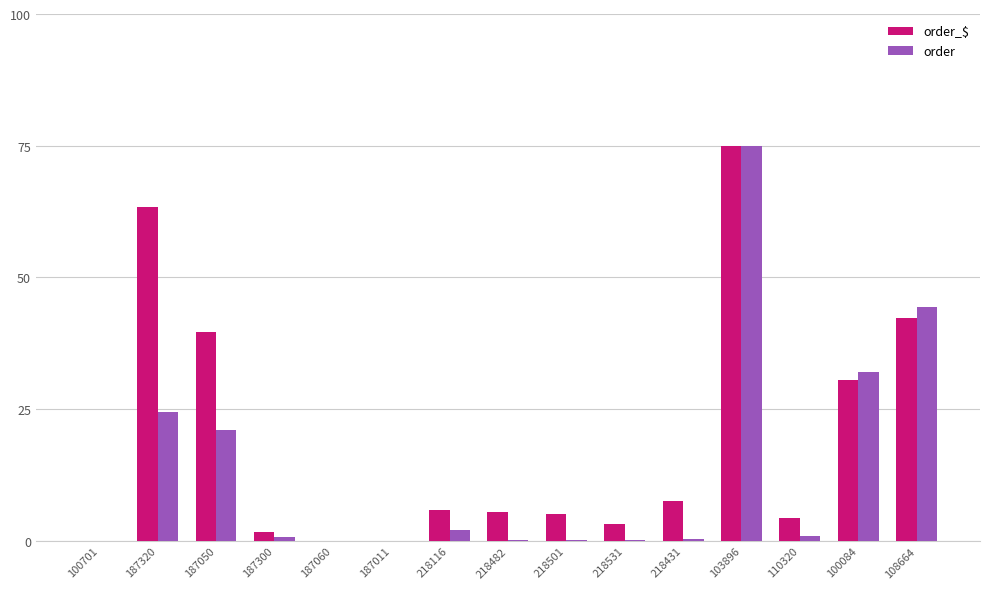

At which category is the sum across all series the highest?

103896